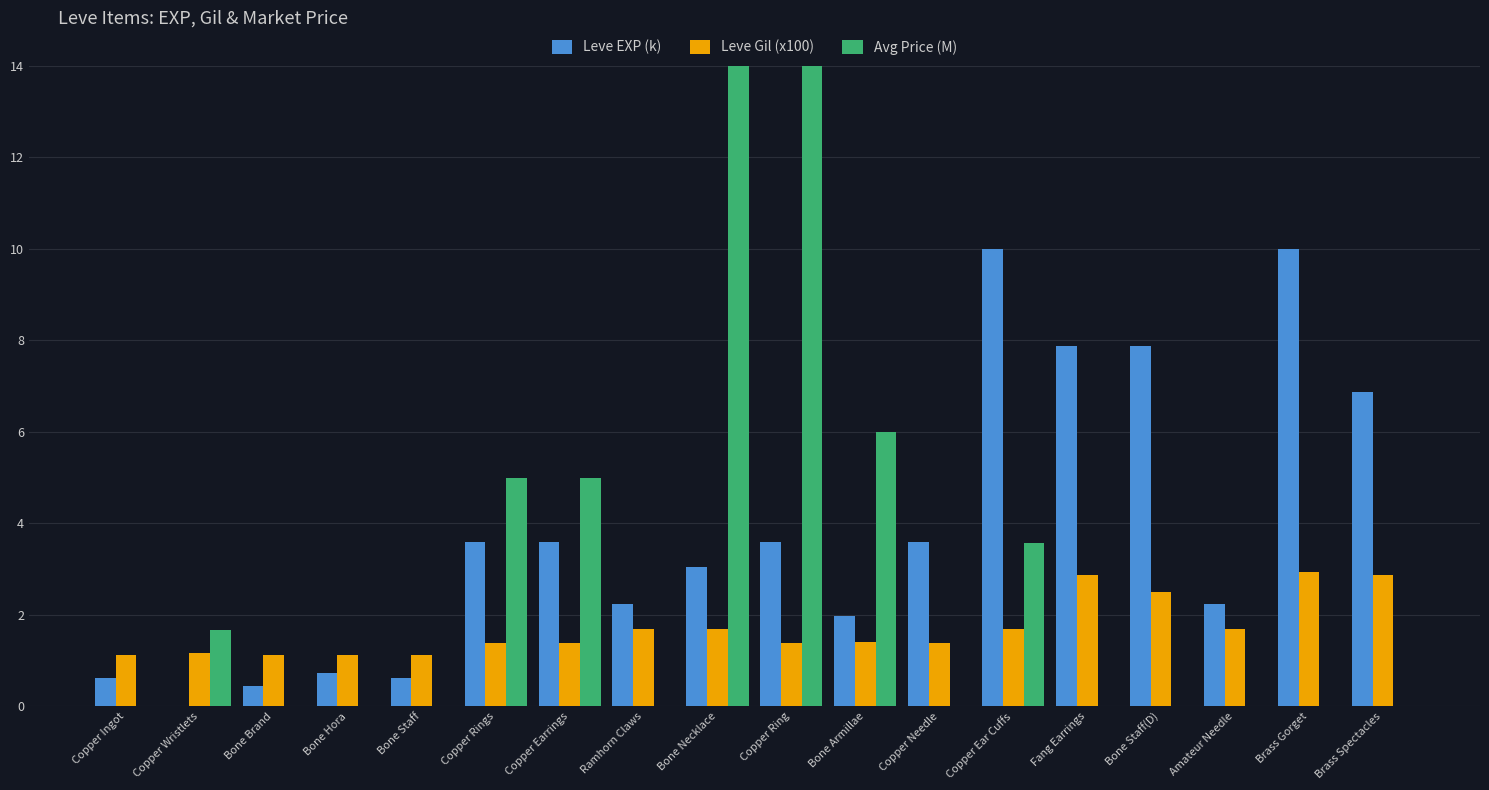

Reading right to left, extract all data points from this chart.

Leve EXP (k): 6.9	10.0	2.2	7.9	7.9	10.0	3.6	2.0	3.6	3.0	2.2	3.6	3.6	0.6	0.7	0.5	0.0	0.6
Leve Gil (x100): 2.9	2.9	1.7	2.5	2.9	1.7	1.4	1.4	1.4	1.7	1.7	1.4	1.4	1.1	1.1	1.1	1.2	1.1
Avg Price (M): 0.0	0.0	0.0	0.0	0.0	3.6	0.0	6.0	18.0	19.5	0.0	5.0	5.0	0.0	0.0	0.0	1.7	0.0